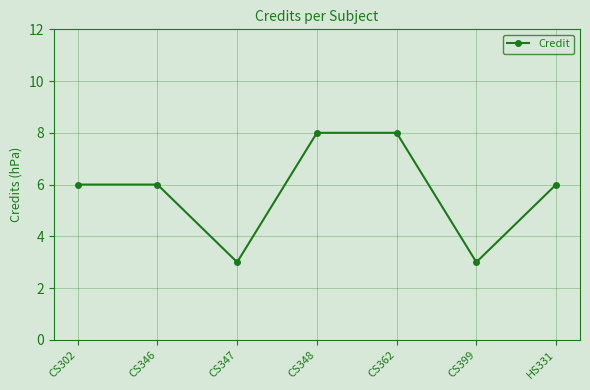

Does the chart display data point markers on the line(s)?

Yes